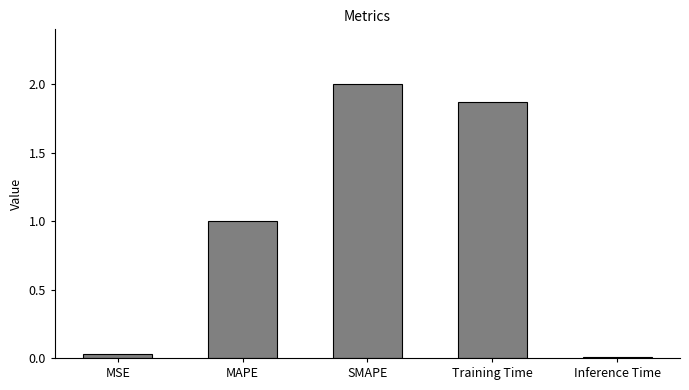

What is the label of the 1st bar from the left?

MSE